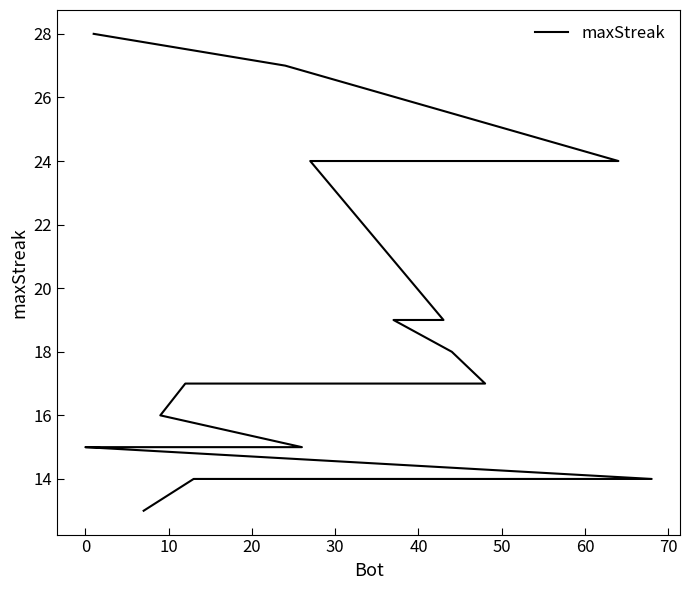

The value at 10 is 15. True or false?

True